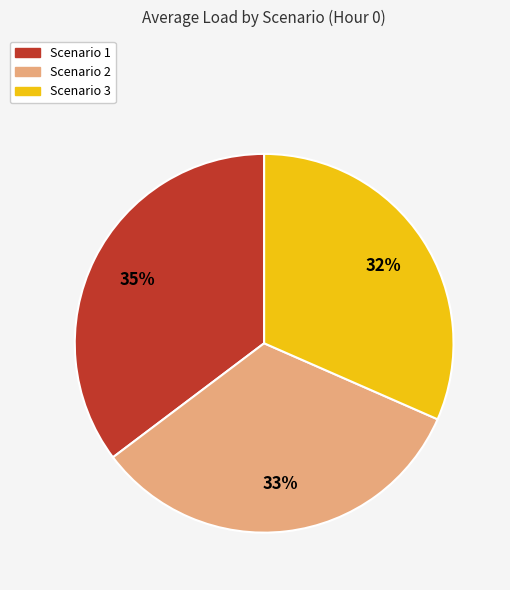

Which category has the smallest portion of the pie?

Scenario 3